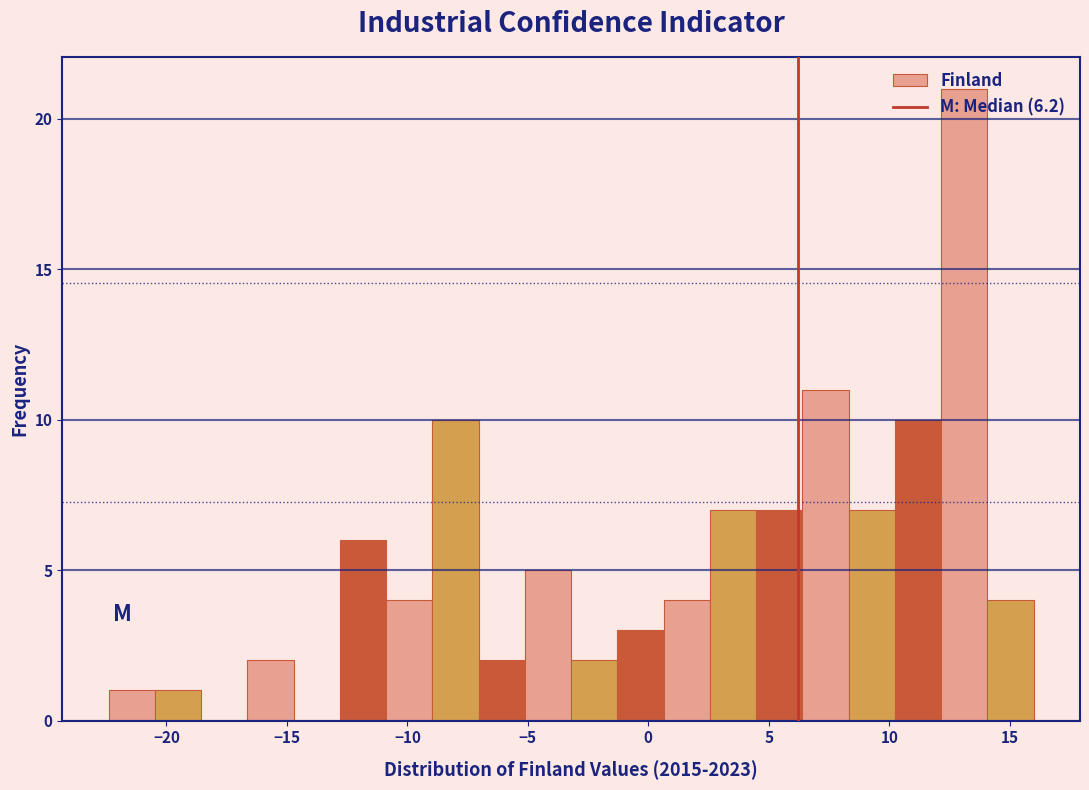

Read against the x-axis, roughly where is the centre of the tallest bar?

13.0